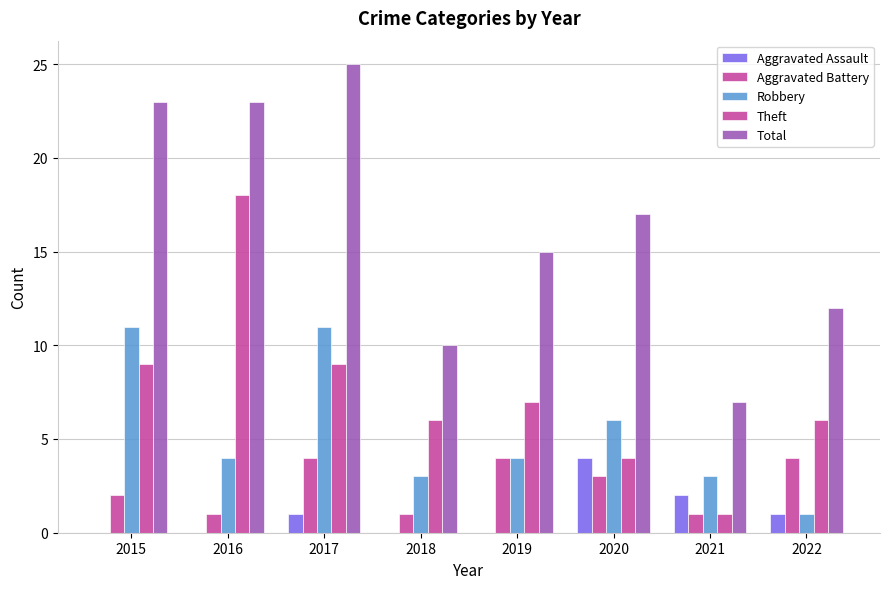

Reading right to left, extract all data points from this chart.

Aggravated Assault: 1	2	4	0	0	1	0	0
Aggravated Battery: 4	1	3	4	1	4	1	2
Robbery: 1	3	6	4	3	11	4	11
Theft: 6	1	4	7	6	9	18	9
Total: 12	7	17	15	10	25	23	23